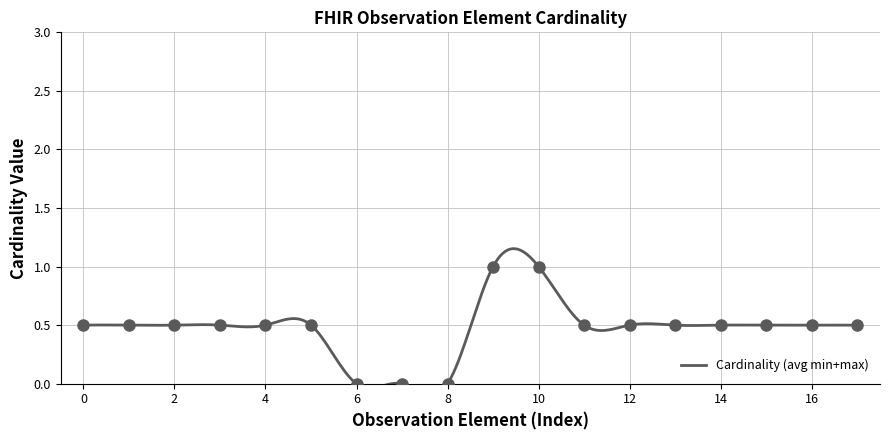

At how many categories does at least one series exceed 0?

15